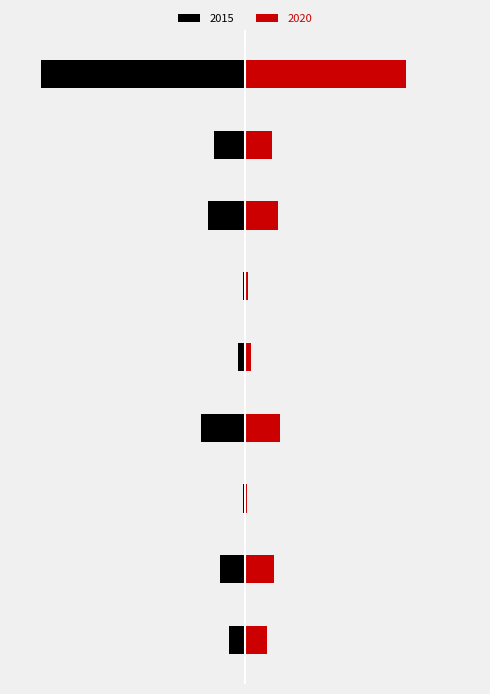

The 2015 series shows -909 at Criminal Sexual Assault. True or false?

True